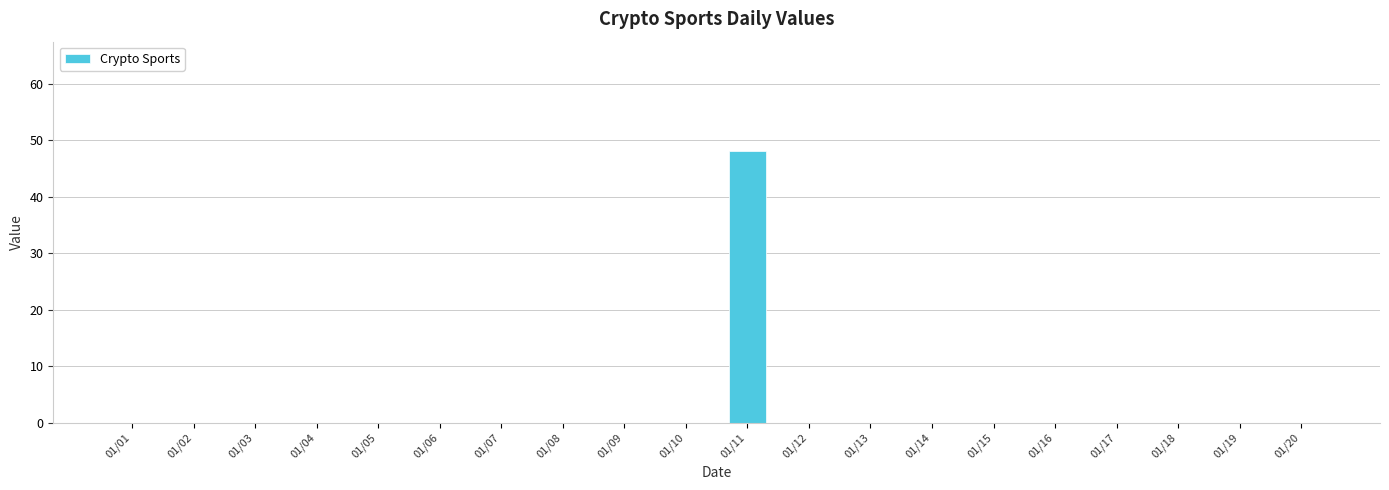

What is the change in value from 01/11 to 01/16?

-48